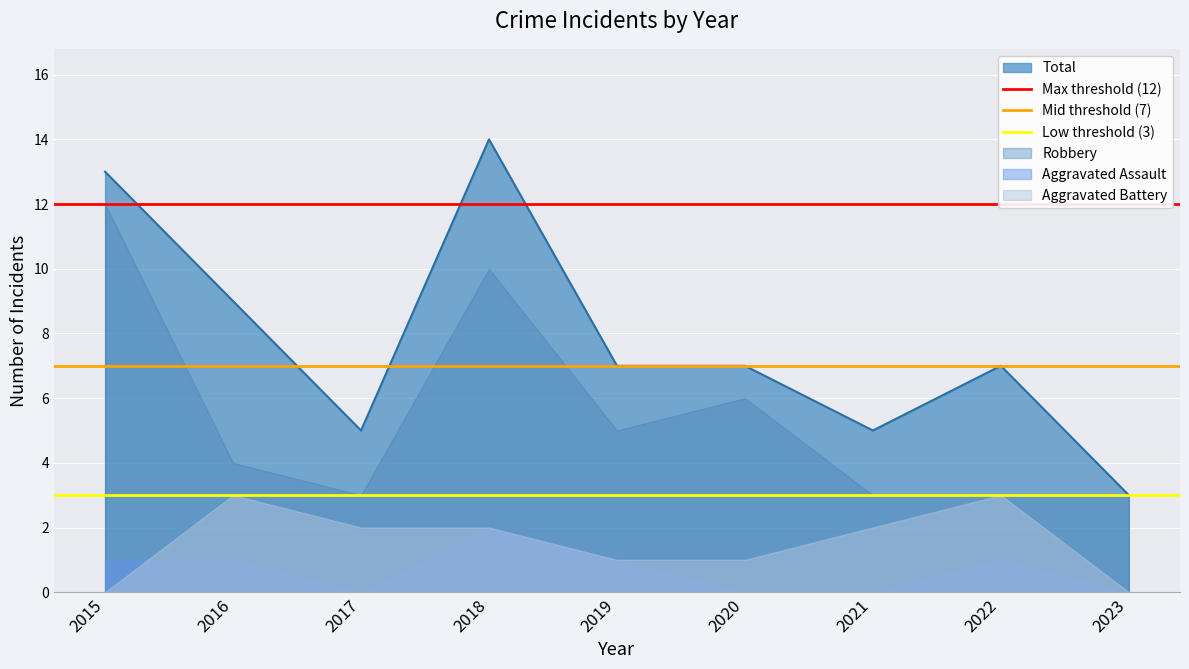

How many lines are shown in the chart?

3